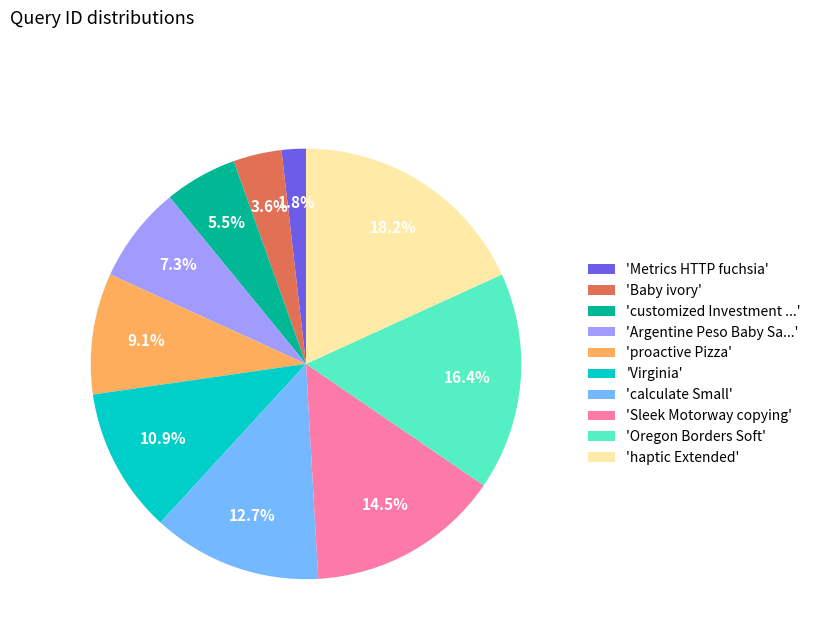

What is the total percentage of 'calculate Small' and 'Virginia'?

23.6%